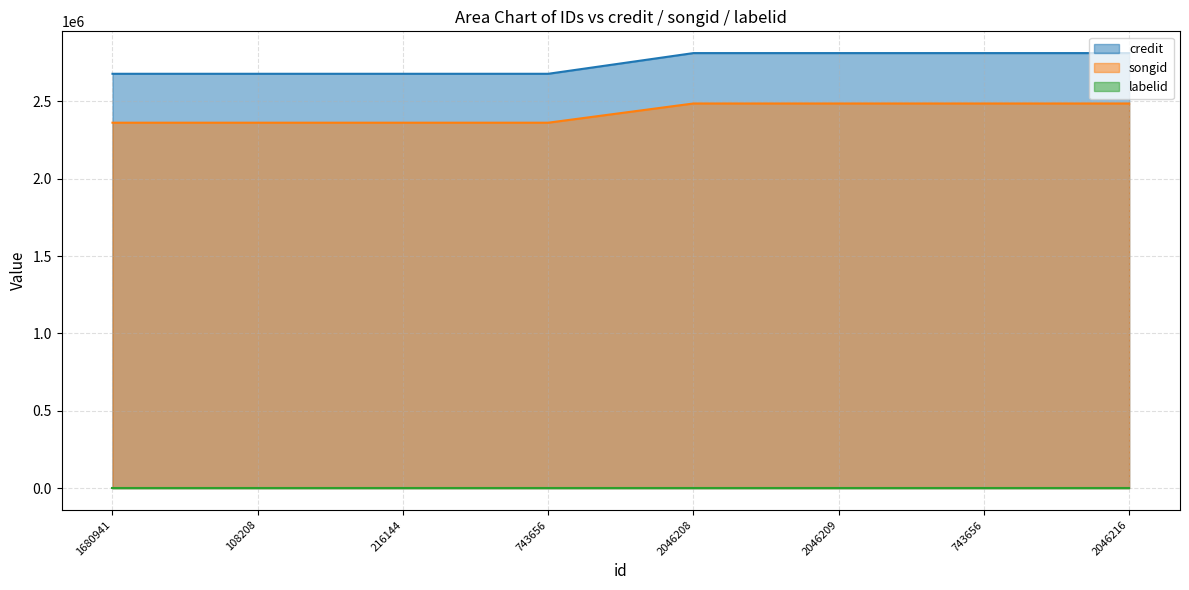

What is the sum of all songid values?

19393456